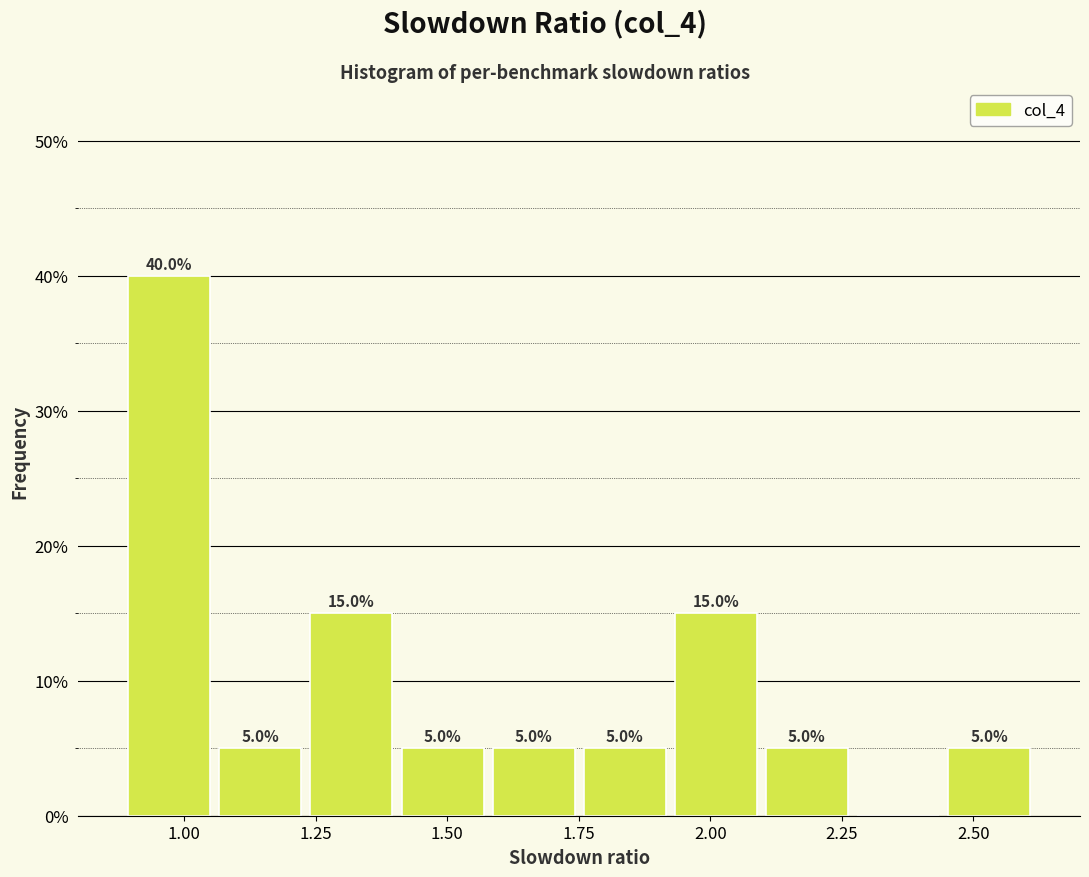

Read against the x-axis, roughly where is the centre of the tallest bar?

0.95